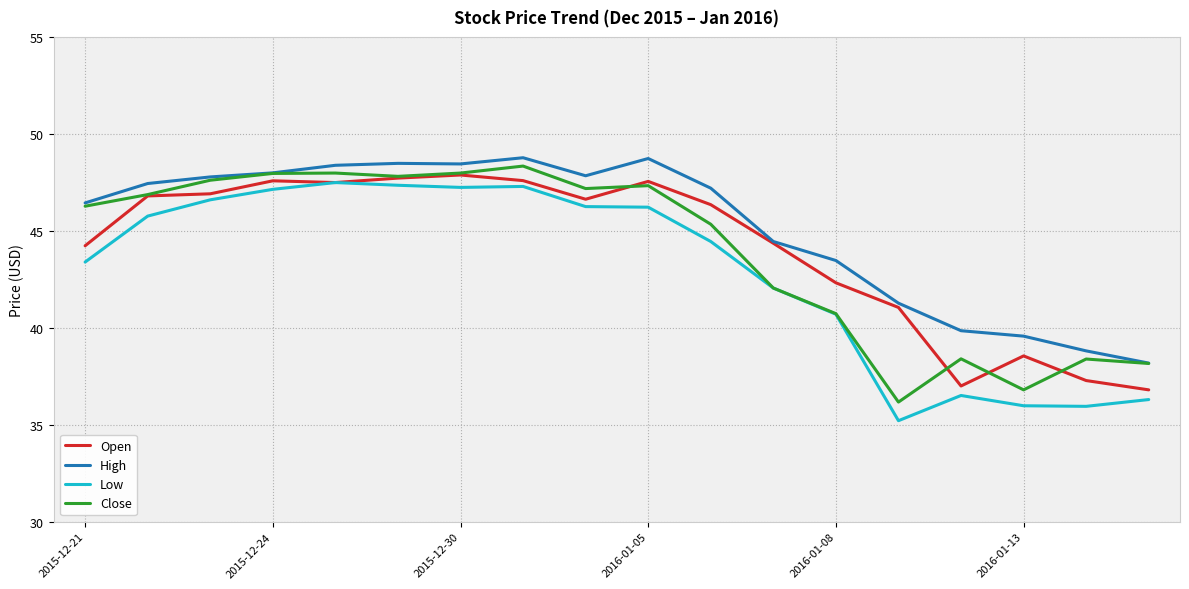

True or false: Low and High intersect in this chart.

False